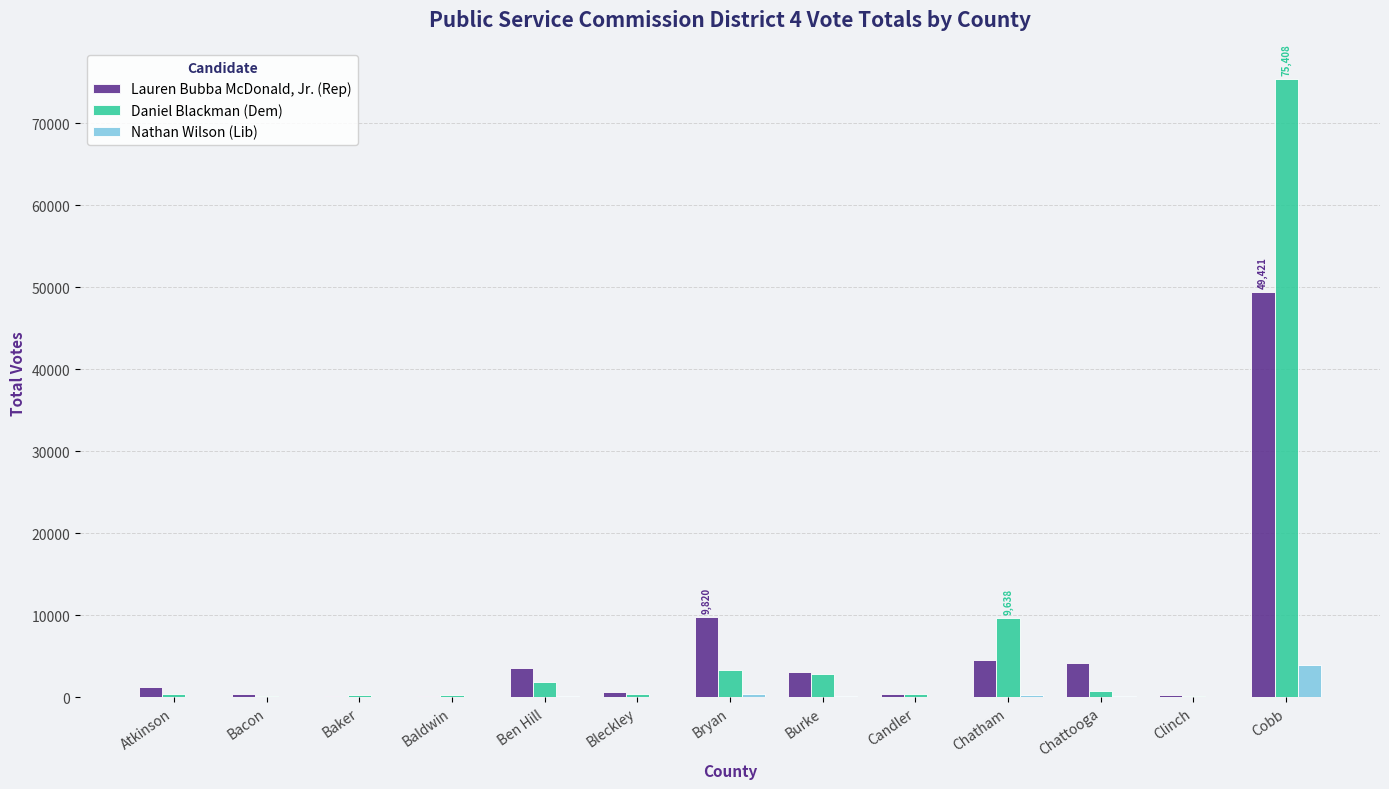

Which category has the highest value in the Lauren Bubba McDonald, Jr. (Rep) series?

Cobb